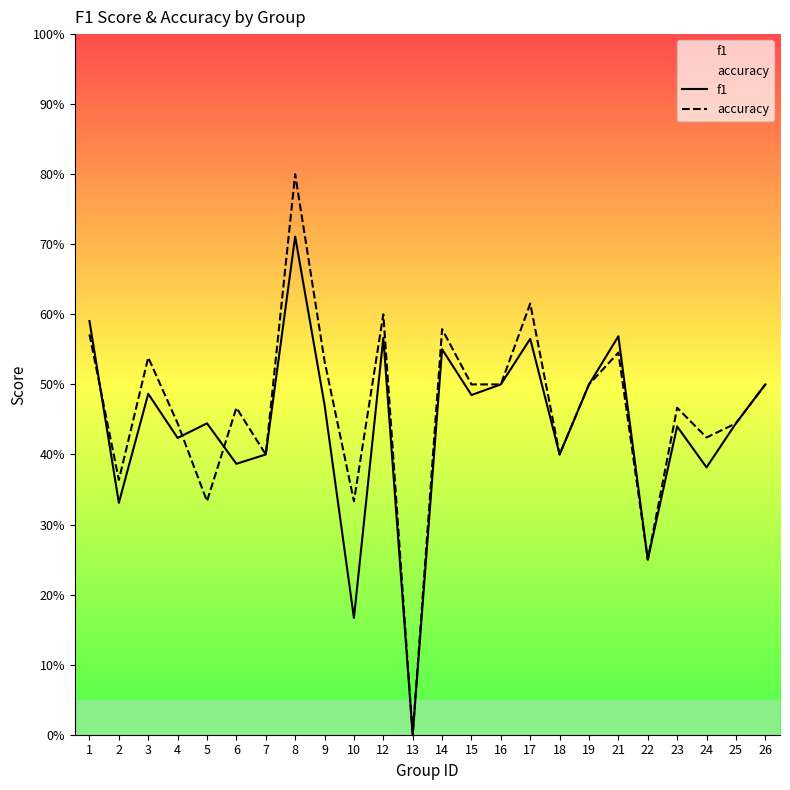

Where is accuracy nearest to the value 0?

13